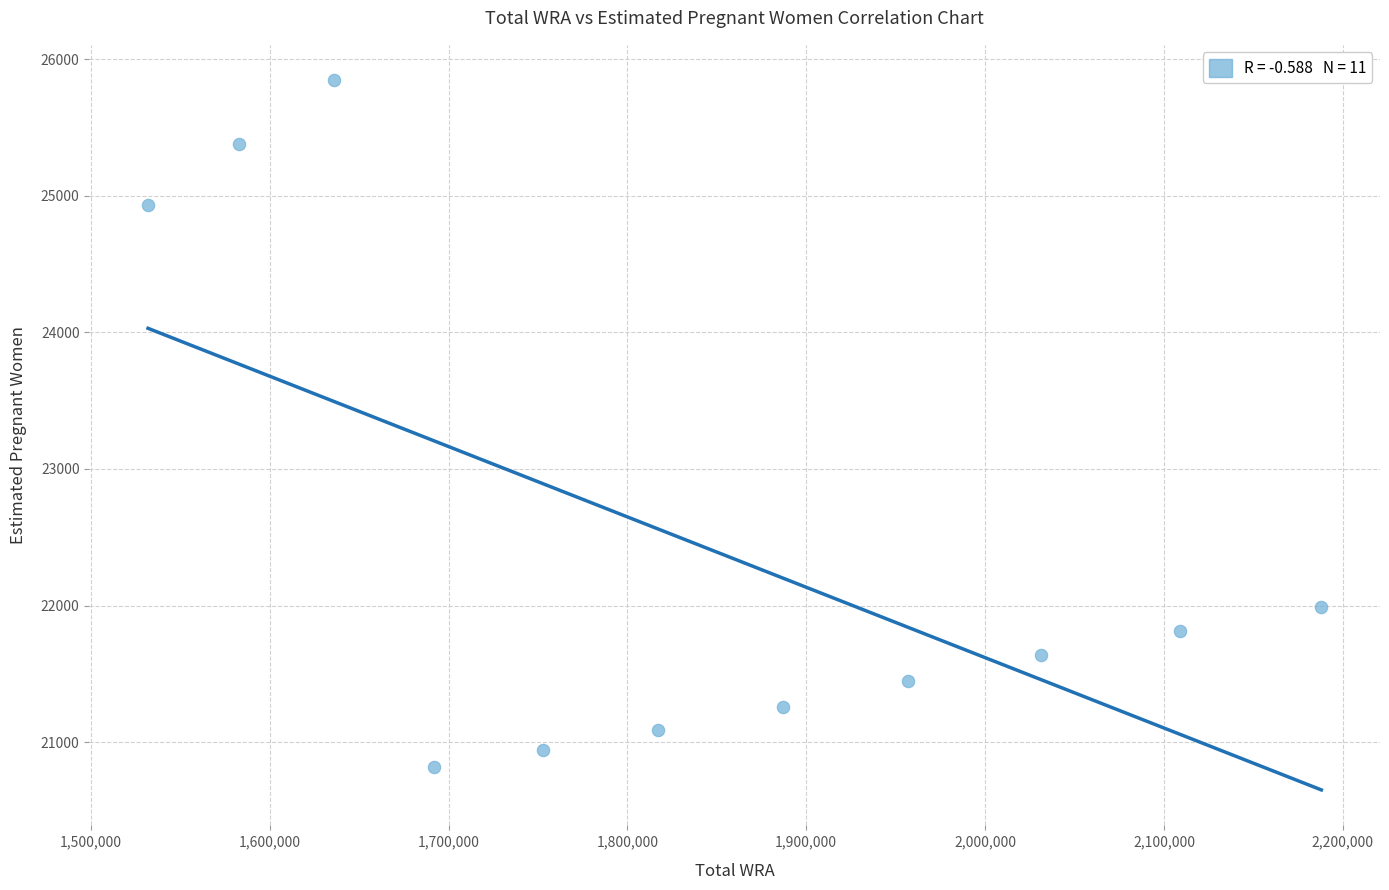

What Y value in the scatter plot is closest to 23331?

21990.2